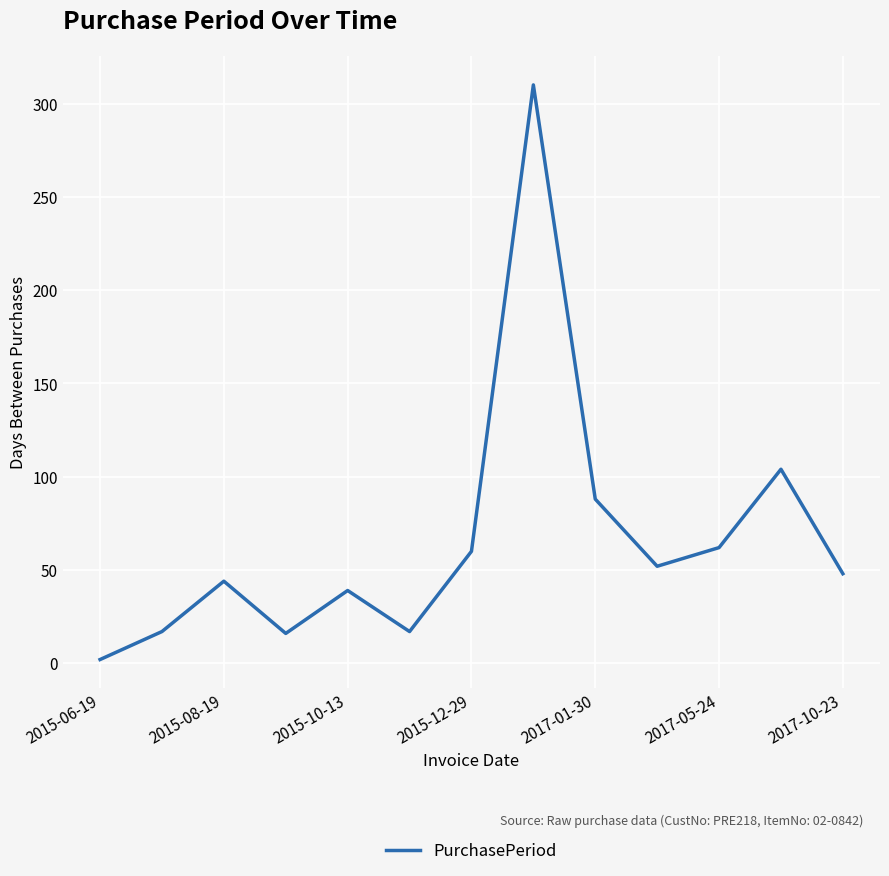

What is the maximum value shown in the chart?

310